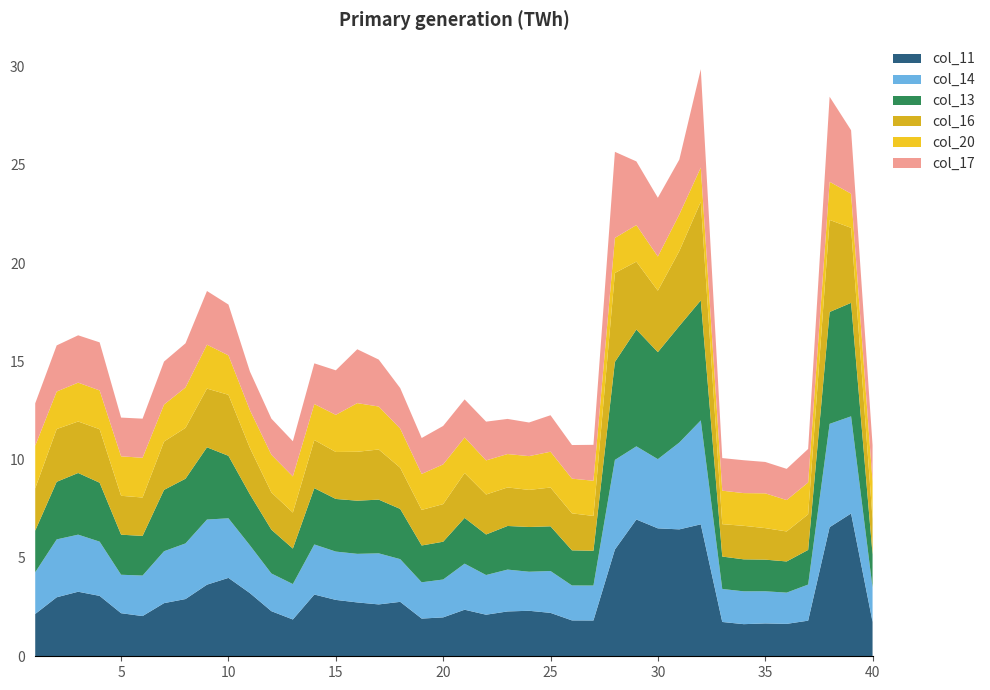

Reading left to right, extract all data points from this chart.

col_11: 1=2.2	2=3.0	3=3.3	4=3.1	5=2.2	6=2.0	7=2.7	8=2.9	9=3.6	10=4.0	11=3.2	12=2.3	13=1.9	14=3.1	15=2.9	16=2.7	17=2.6	18=2.8	19=1.9	20=2.0	21=2.4	22=2.1	23=2.3	24=2.3	25=2.2	26=1.8	27=1.8	28=5.4	29=7.0	30=6.5	31=6.5	32=6.7	33=1.7	34=1.6	35=1.7	36=1.6	37=1.8	38=6.6	39=7.3	40=1.8
col_14: 1=2.1	2=2.9	3=2.9	4=2.8	5=2.0	6=2.1	7=2.6	8=2.8	9=3.3	10=3.0	11=2.4	12=1.9	13=1.8	14=2.5	15=2.5	16=2.5	17=2.6	18=2.2	19=1.8	20=1.9	21=2.3	22=2.0	23=2.1	24=2.0	25=2.1	26=1.8	27=1.8	28=4.6	29=3.7	30=3.5	31=4.4	32=5.3	33=1.7	34=1.7	35=1.6	36=1.6	37=1.8	38=5.3	39=4.9	40=1.7
col_13: 1=2.1	2=2.9	3=3.1	4=3.0	5=2.0	6=2.0	7=3.1	8=3.3	9=3.7	10=3.2	11=2.6	12=2.2	13=1.8	14=2.9	15=2.7	16=2.7	17=2.7	18=2.6	19=1.9	20=1.9	21=2.3	22=2.1	23=2.2	24=2.3	25=2.3	26=1.8	27=1.8	28=5.0	29=5.9	30=5.4	31=5.9	32=6.1	33=1.6	34=1.6	35=1.6	36=1.6	37=1.8	38=5.7	39=5.8	40=1.7
col_16: 1=2.2	2=2.7	3=2.6	4=2.7	5=2.0	6=2.0	7=2.5	8=2.6	9=3.0	10=3.1	11=2.4	12=1.9	13=1.8	14=2.4	15=2.4	16=2.5	17=2.6	18=2.1	19=1.8	20=1.9	21=2.3	22=2.0	23=2.0	24=1.9	25=2.0	26=1.9	27=1.8	28=4.5	29=3.5	30=3.1	31=3.8	32=5.0	33=1.6	34=1.7	35=1.6	36=1.5	37=1.8	38=4.7	39=3.8	40=1.8
col_20: 1=2.2	2=1.9	3=2.0	4=2.0	5=2.0	6=2.0	7=1.9	8=2.1	9=2.2	10=2.0	11=1.9	12=1.9	13=1.8	14=1.8	15=1.9	16=2.5	17=2.2	18=2.0	19=1.8	20=2.0	21=1.8	22=1.7	23=1.7	24=1.7	25=1.8	26=1.8	27=1.8	28=1.8	29=1.9	30=1.7	31=1.9	32=1.7	33=1.7	34=1.7	35=1.8	36=1.6	37=1.6	38=1.9	39=1.7	40=1.9
col_17: 1=2.2	2=2.3	3=2.4	4=2.4	5=2.0	6=2.0	7=2.2	8=2.2	9=2.7	10=2.6	11=2.0	12=1.8	13=1.8	14=2.1	15=2.3	16=2.7	17=2.4	18=2.1	19=1.8	20=2.0	21=1.9	22=2.0	23=1.8	24=1.7	25=1.9	26=1.7	27=1.8	28=4.4	29=3.2	30=3.0	31=2.8	32=5.0	33=1.7	34=1.7	35=1.6	36=1.6	37=1.7	38=4.3	39=3.2	40=1.9